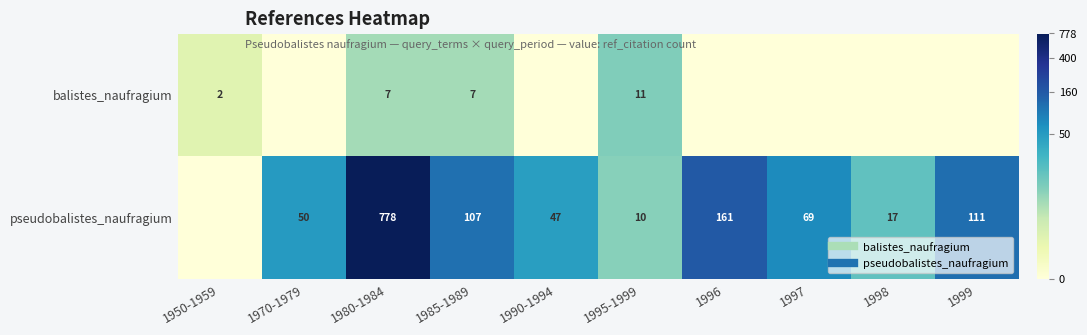

Rank the series by their maximum value, from highest to lowest.

pseudobalistes_naufragium, balistes_naufragium